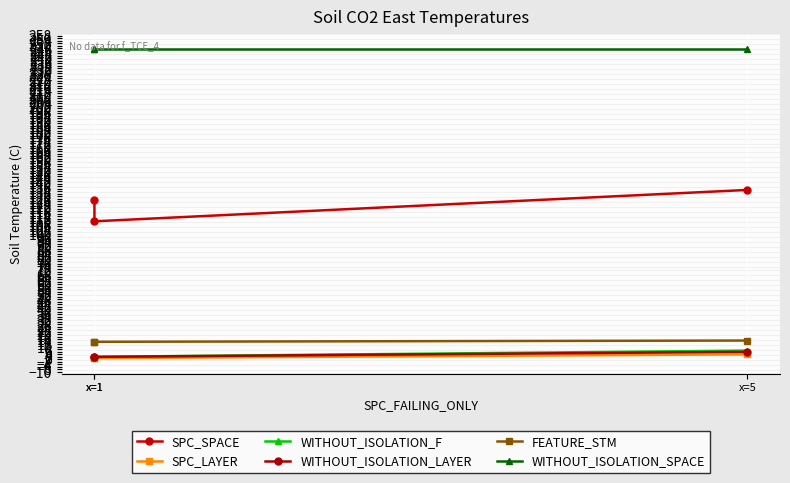

List the labels in order of WITHOUT_ISOLATION_F value, smallest first.

x=1, x=1, x=5